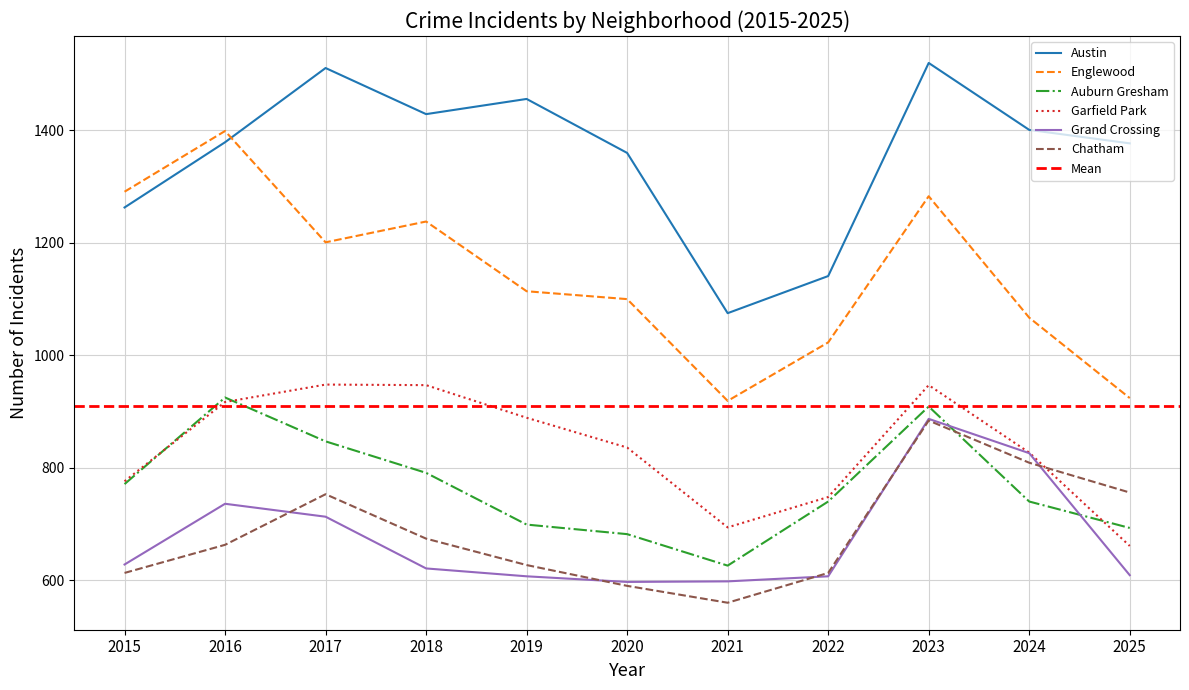

At which label does Grand Crossing first exceed 621?

2015